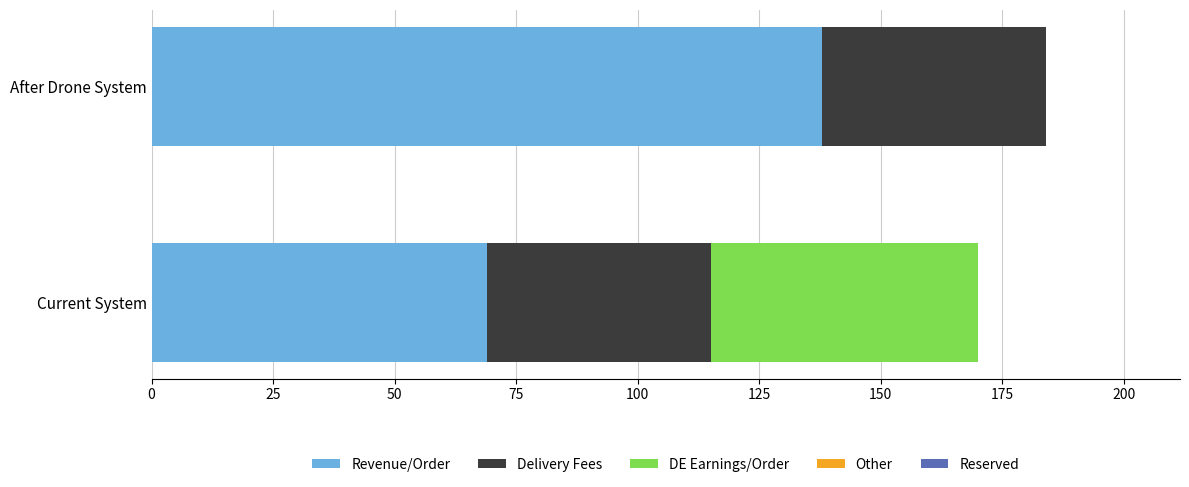

Is it true that Revenue/Order equals 138 at After Drone System?

True